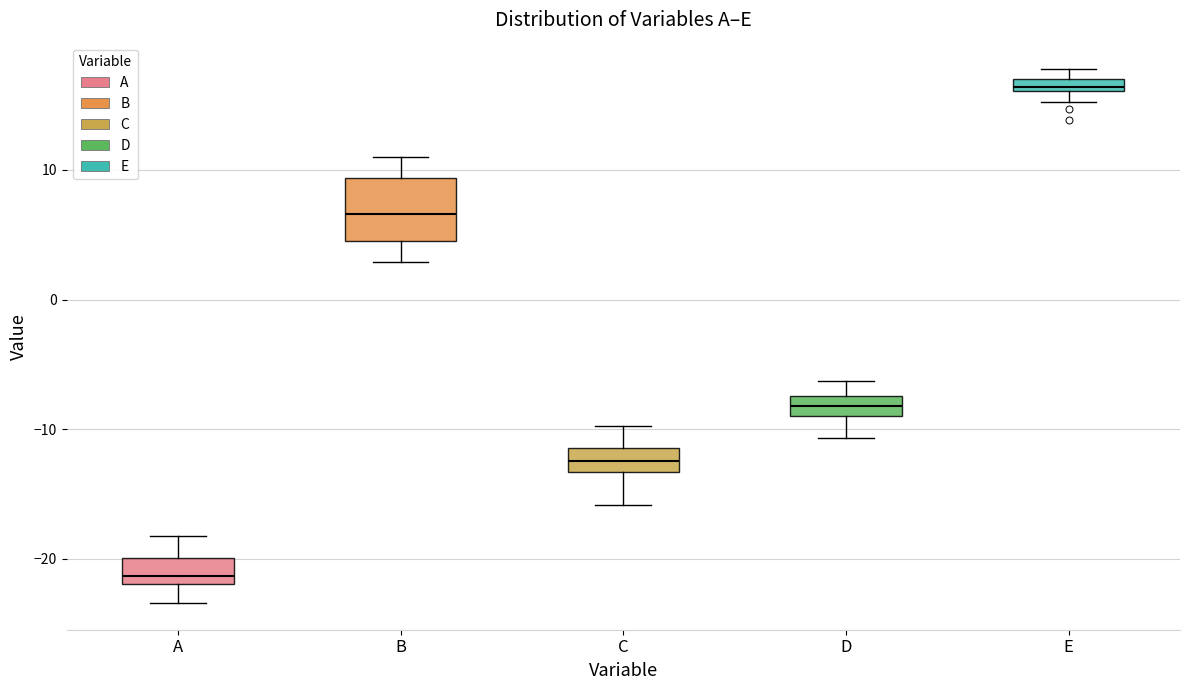

Where is the lower edge of the box for C on the y-axis? The values are not printed on the chart, so give them approximately, as read against the axis.

-13